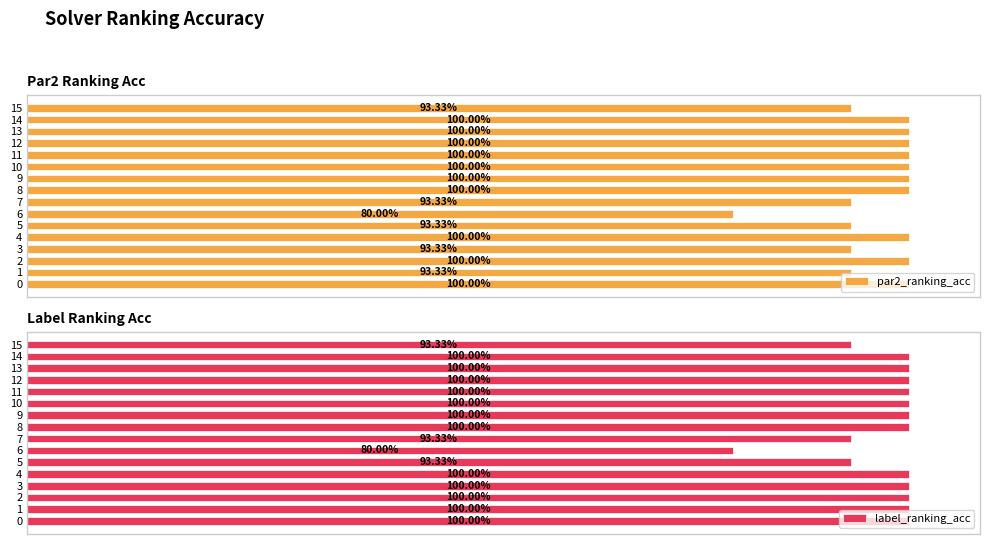

At how many categories does at least one series exceed 0?

16